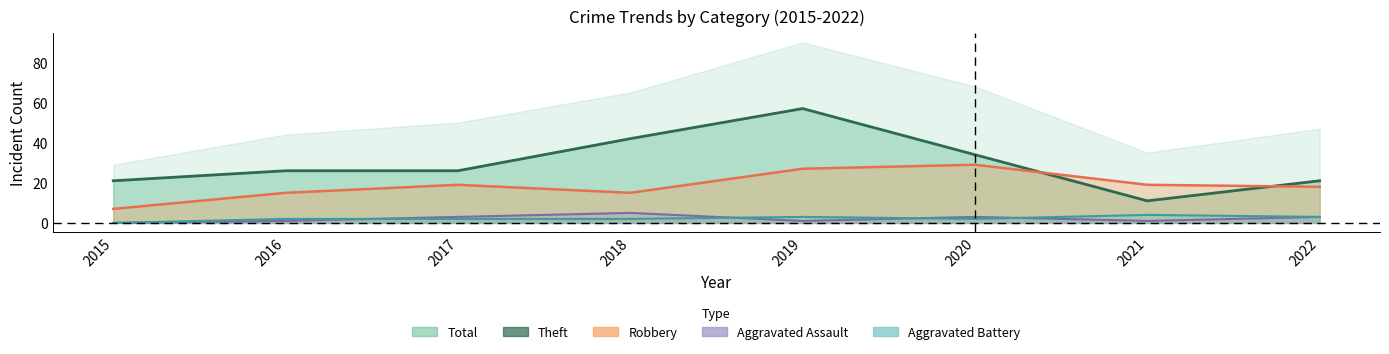

How many values in Aggravated Battery (line) are above zero?

7